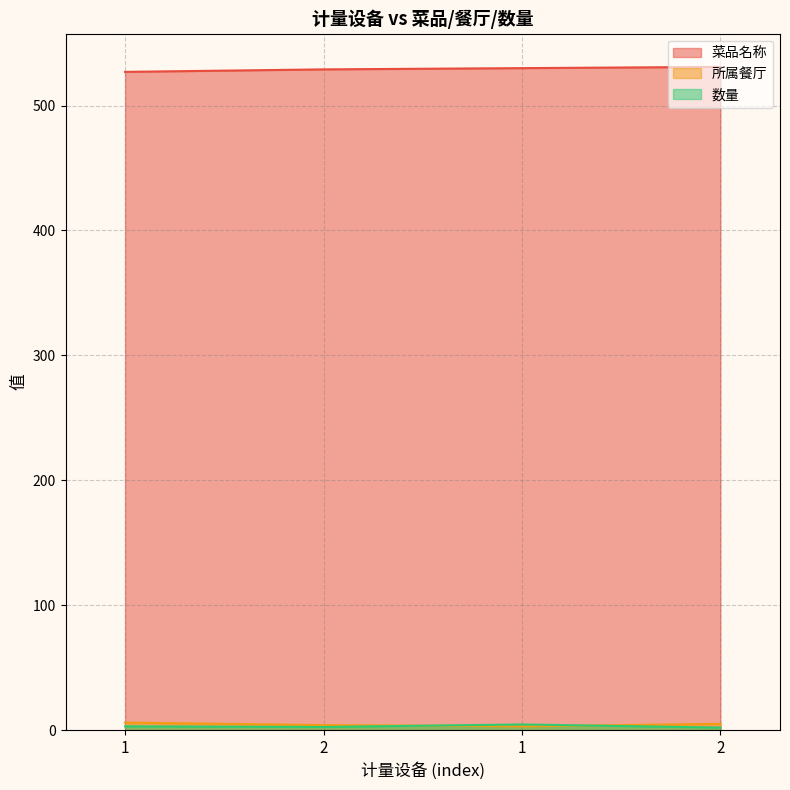

Between 2 and 2, which series saw the biggest shift?

菜品名称